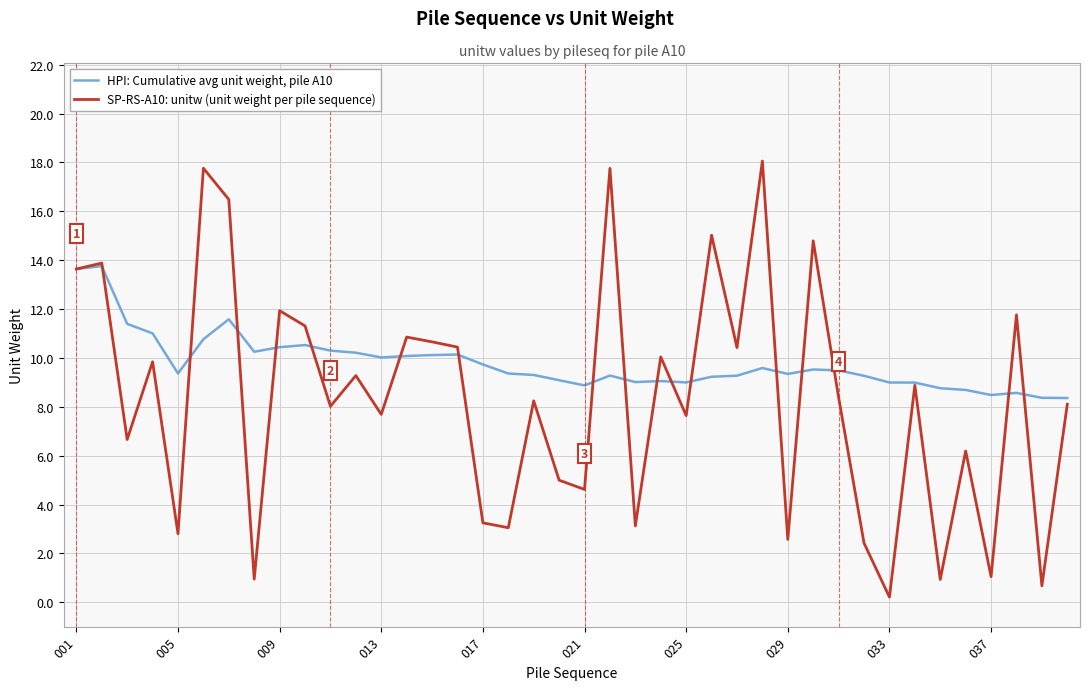

Which series has the largest range (max minus min)?

SP-RS-A10: unitw (unit weight per pile sequence)